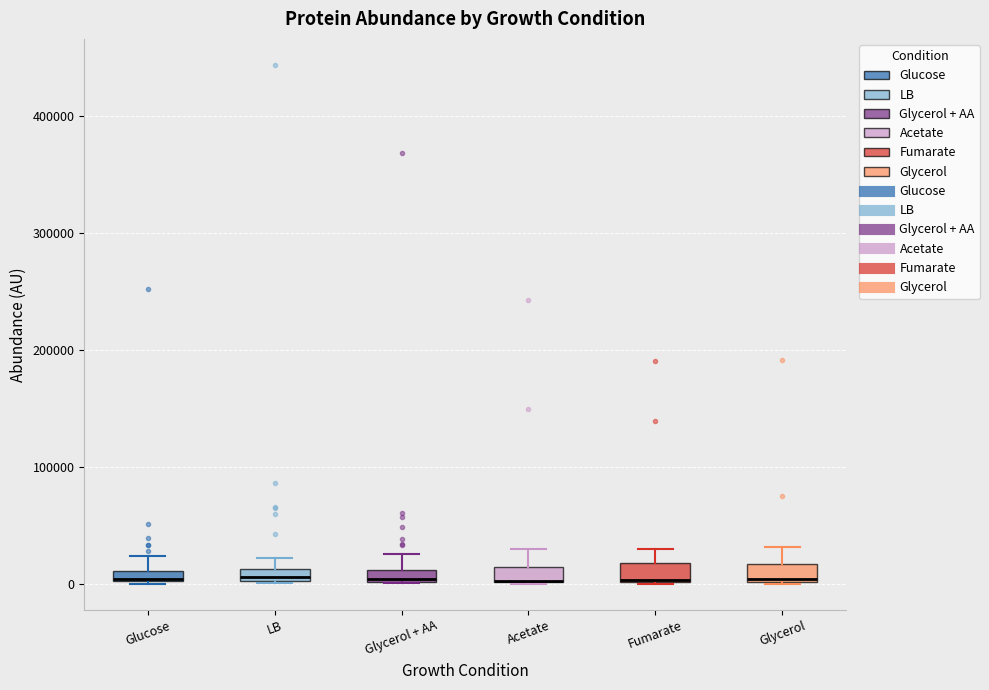

Where is the upper edge of the box for Fumarate on the y-axis? The values are not printed on the chart, so give them approximately, as read against the axis.

20000